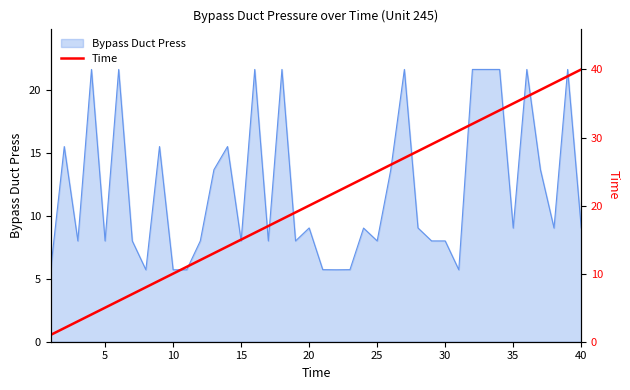

True or false: Bypass Duct Press has a value of 12.2 at 30.

False